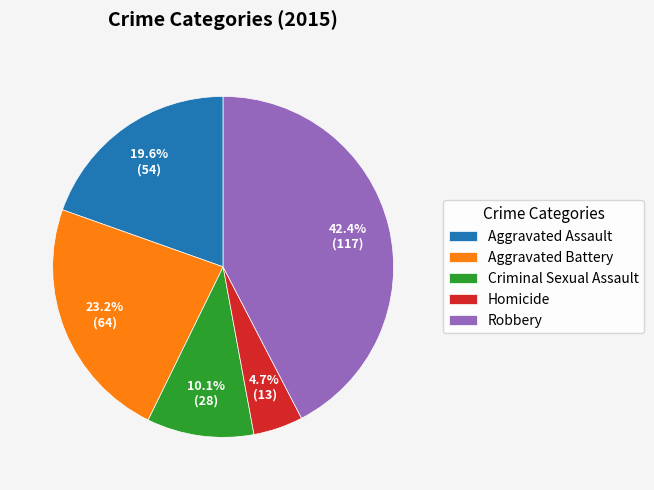

Which category has the smallest portion of the pie?

Homicide